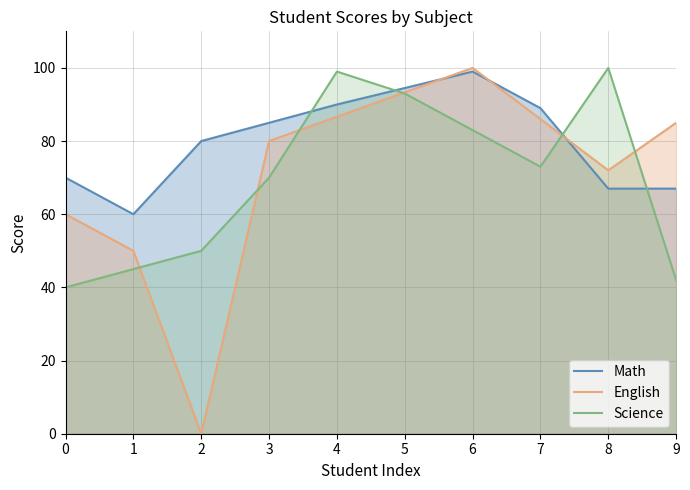

At which label is Math closest to 79?

2